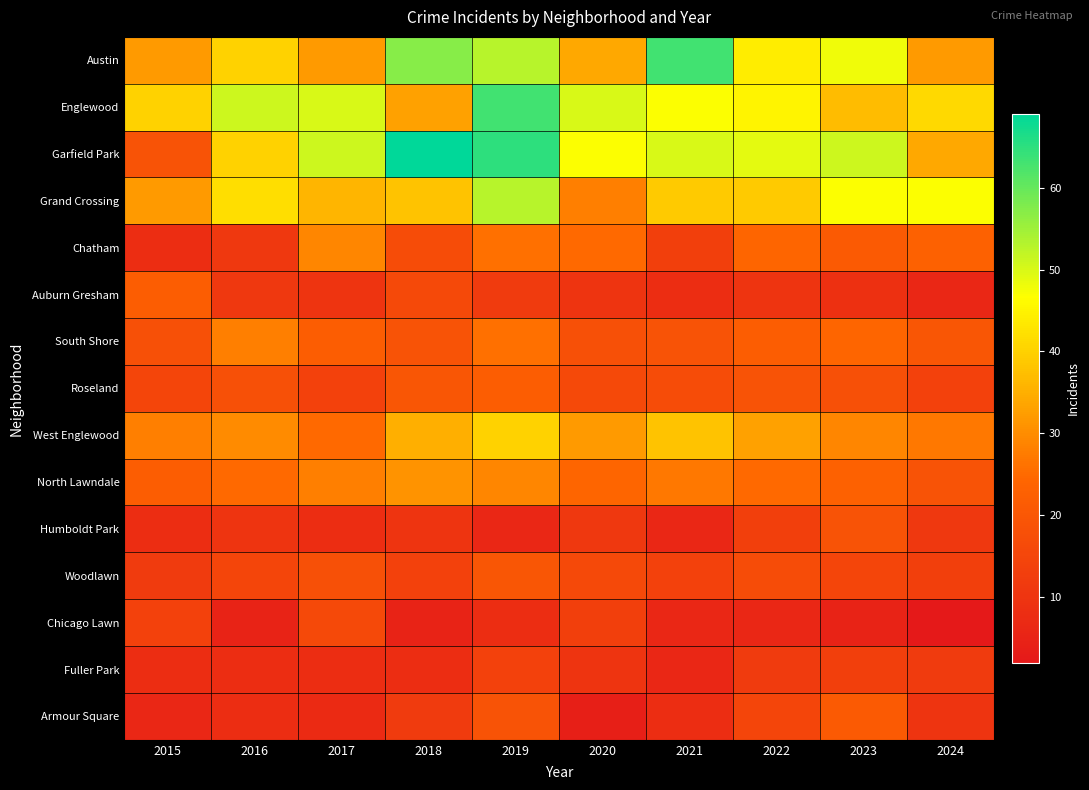

Reading right to left, transcribe all the data shown in this chart.

Austin: 2024=32	2023=48	2022=44	2021=63	2020=34	2019=53	2018=57	2017=32	2016=40	2015=32
Englewood: 2024=41	2023=37	2022=45	2021=47	2020=50	2019=63	2018=33	2017=50	2016=51	2015=40
Garfield Park: 2024=34	2023=51	2022=49	2021=50	2020=47	2019=65	2018=69	2017=51	2016=40	2015=19
Grand Crossing: 2024=47	2023=47	2022=39	2021=39	2020=28	2019=53	2018=38	2017=36	2016=42	2015=32
Chatham: 2024=23	2023=21	2022=24	2021=13	2020=25	2019=26	2018=17	2017=29	2016=11	2015=8
Auburn Gresham: 2024=6	2023=9	2022=10	2021=8	2020=10	2019=12	2018=16	2017=10	2016=11	2015=22
South Shore: 2024=20	2023=24	2022=22	2021=19	2020=18	2019=26	2018=19	2017=22	2016=28	2015=18
Roseland: 2024=14	2023=18	2022=19	2021=17	2020=16	2019=22	2018=20	2017=14	2016=18	2015=15
West Englewood: 2024=27	2023=29	2022=33	2021=38	2020=32	2019=40	2018=35	2017=25	2016=30	2015=28
North Lawndale: 2024=19	2023=23	2022=25	2021=27	2020=24	2019=29	2018=31	2017=28	2016=25	2015=22
Humboldt Park: 2024=11	2023=19	2022=13	2021=6	2020=11	2019=6	2018=10	2017=8	2016=10	2015=8
Woodlawn: 2024=13	2023=15	2022=17	2021=14	2020=16	2019=20	2018=14	2017=18	2016=15	2015=12
Chicago Lawn: 2024=2	2023=5	2022=6	2021=6	2020=13	2019=8	2018=5	2017=16	2016=5	2015=14
Fuller Park: 2024=12	2023=13	2022=12	2021=6	2020=10	2019=14	2018=8	2017=8	2016=8	2015=8
Armour Square: 2024=10	2023=21	2022=15	2021=8	2020=4	2019=19	2018=12	2017=7	2016=8	2015=6